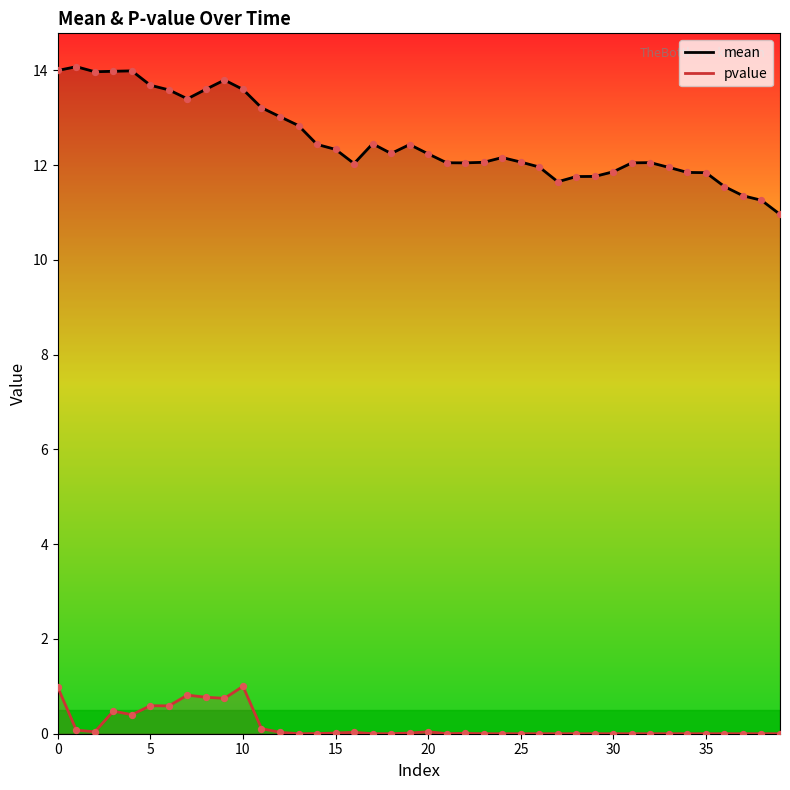

Which series reaches the minimum Y coordinate?

pvalue